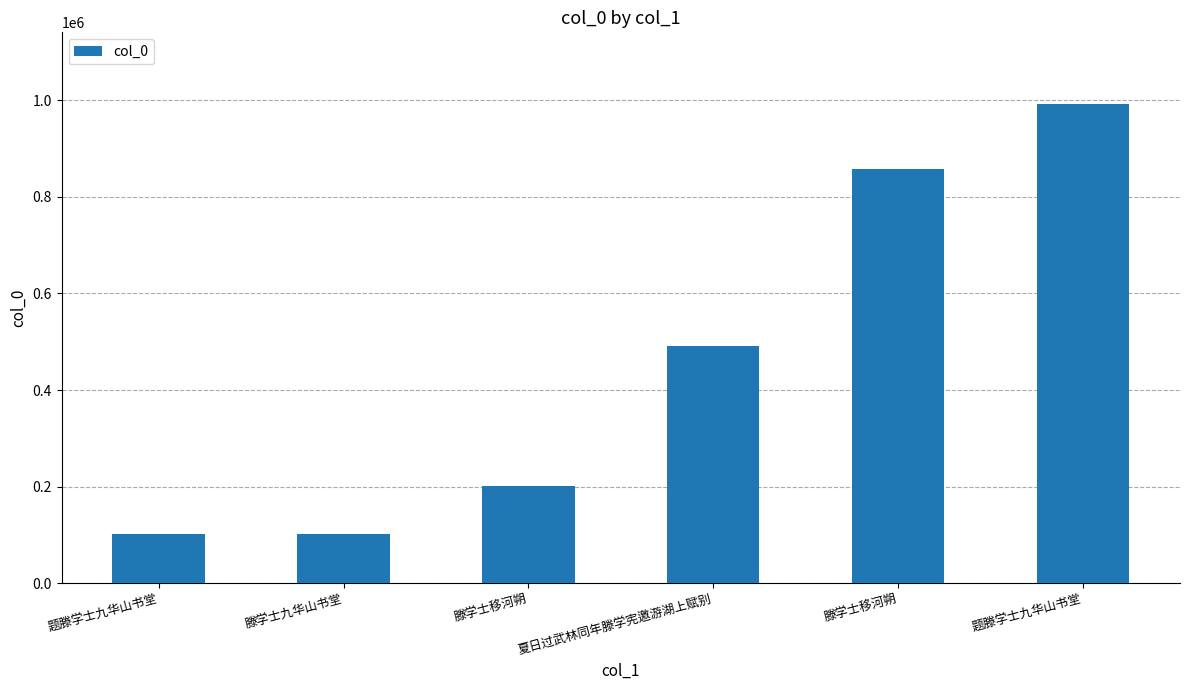

What is the label of the 2nd bar from the right?

滕学士移河朔